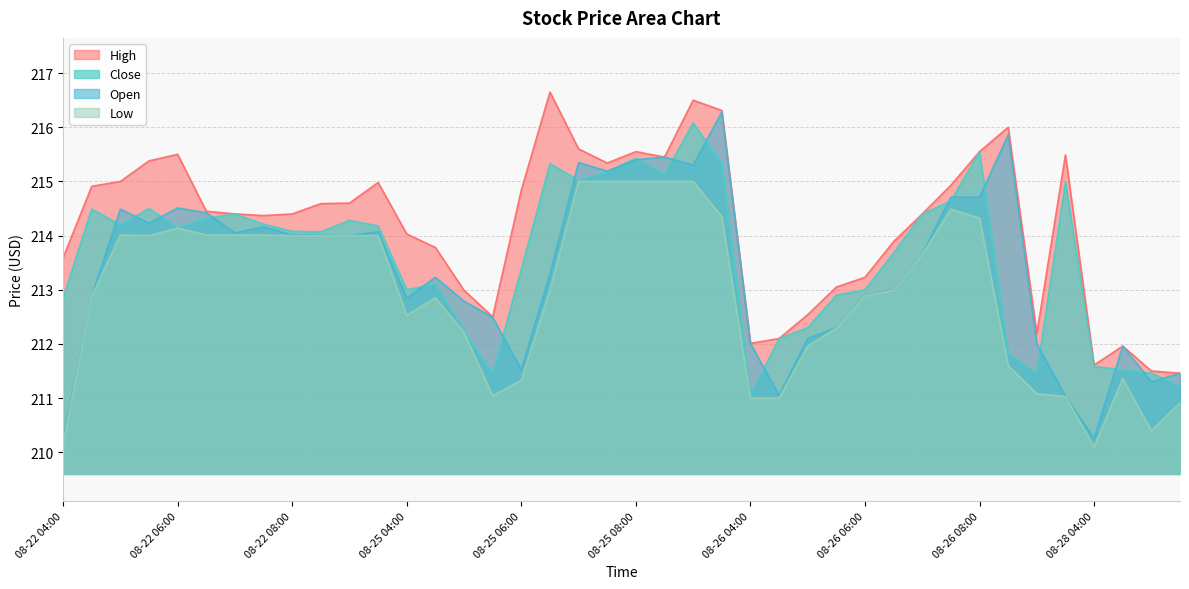

Does the chart display data point markers on the line(s)?

No